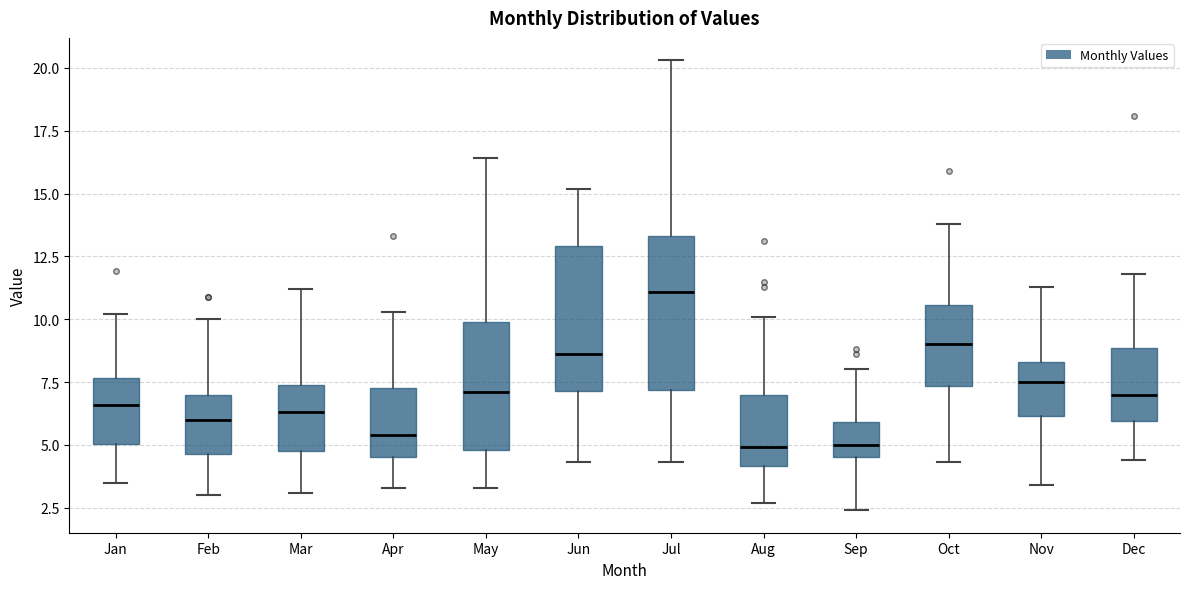

Reading left to right, transcribe this box plot: for each box, give where its median line is, the range the box spans, and where its two whiskers end, as read against the y-axis. The values are not printed on the chart, so give them approximately, as read against the axis.

Jan: median 6.5, box 5.0 to 7.5, whiskers 3.5 to 10.0
Feb: median 6.0, box 4.5 to 7.0, whiskers 3.0 to 10.0
Mar: median 6.5, box 5.0 to 7.5, whiskers 3.0 to 11.0
Apr: median 5.5, box 4.5 to 7.5, whiskers 3.5 to 10.5
May: median 7.0, box 5.0 to 10.0, whiskers 3.5 to 16.5
Jun: median 8.5, box 7.0 to 13.0, whiskers 4.5 to 15.0
Jul: median 11.0, box 7.0 to 13.5, whiskers 4.5 to 20.5
Aug: median 5.0, box 4.0 to 7.0, whiskers 2.5 to 10.0
Sep: median 5.0, box 4.5 to 6.0, whiskers 2.5 to 8.0
Oct: median 9.0, box 7.5 to 10.5, whiskers 4.5 to 14.0
Nov: median 7.5, box 6.0 to 8.5, whiskers 3.5 to 11.5
Dec: median 7.0, box 6.0 to 9.0, whiskers 4.5 to 12.0